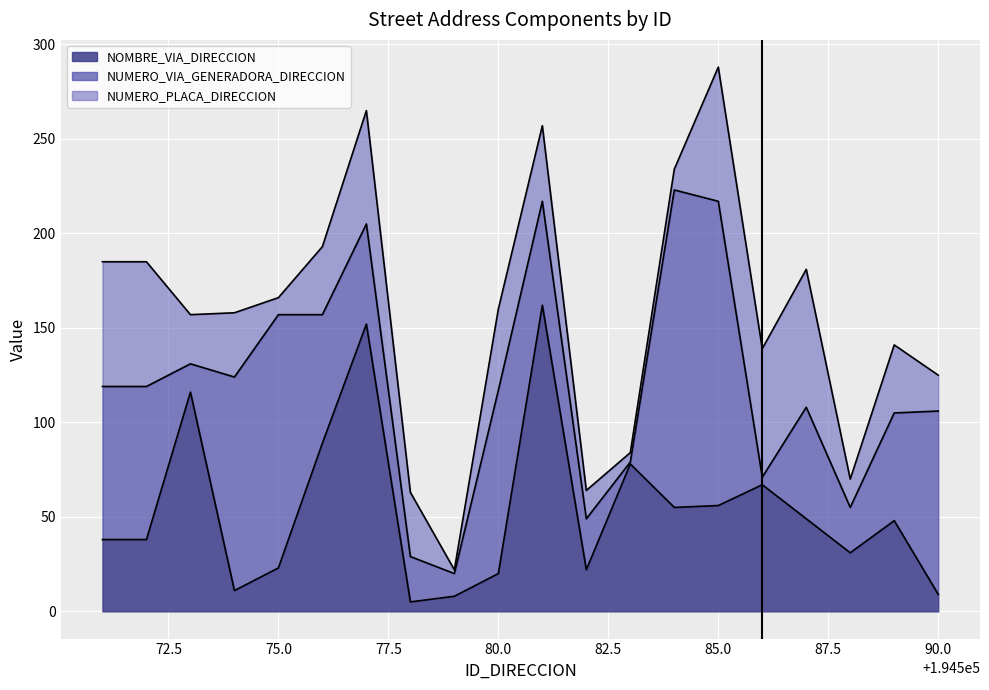

Which series has the largest range (max minus min)?

NUMERO_VIA_GENERADORA_DIRECCION